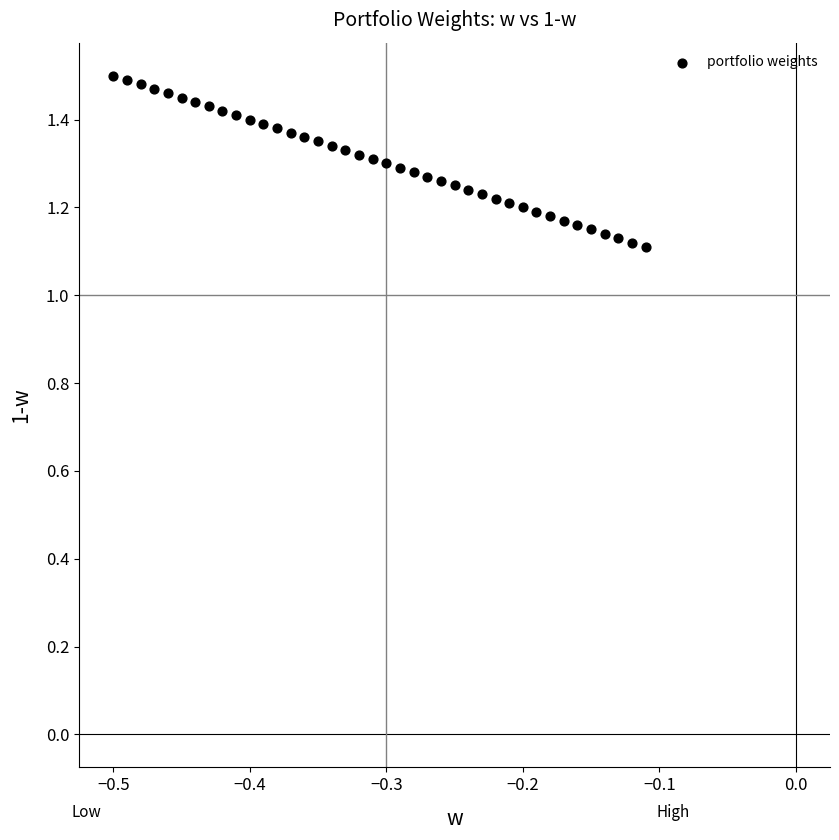

What is the range of Y values (max minus min)?

0.4